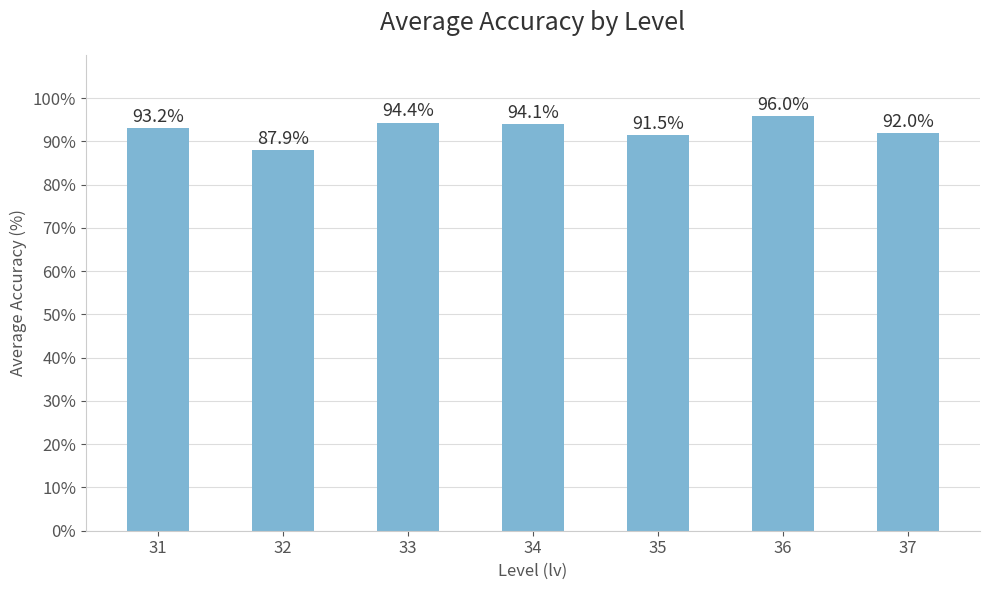

Reading left to right, extract all data points from this chart.

31=93.2	32=87.9	33=94.4	34=94.1	35=91.5	36=96.0	37=92.0